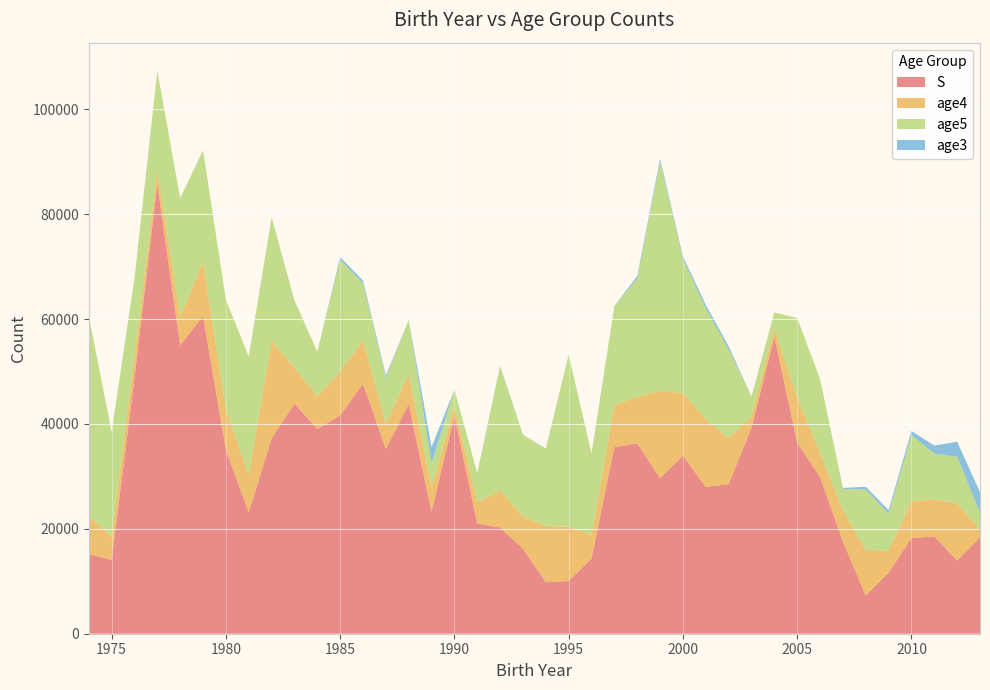

Reading left to right, transcribe all the data shown in this chart.

S: 15201	14088	48916	85784	54967	60607	35096	23162	37222	43871	39054	41640	47657	35226	43795	23246	41671	21020	20248	16207	9832	10048	14349	35587	36310	29649	33965	27966	28535	39257	56659	36433	29922	17594	7284	11641	18223	18553	13952	18378
age4: 7205	4455	3915	2626	5472	10341	7681	7219	18532	6877	6175	8287	8320	4753	5733	4688	1753	4070	7098	6094	10682	10358	4514	8038	8853	16694	11916	12932	8729	2166	1565	8468	4573	5900	8674	4229	6996	7089	10858	1564
age5: 38185	19967	14969	18940	22620	21235	20962	22480	23659	12809	8559	21394	10866	8811	10309	4620	3106	5562	23652	15639	14707	32807	15505	18865	22575	43691	25598	21153	17021	3796	3052	15288	14147	4117	11549	7035	12673	8701	8959	3052
age3: 0	0	0	0	0	0	0	0	0	17	8	494	510	451	0	3036	3	5	109	11	77	0	0	2	479	534	474	662	541	0	0	0	0	196	508	659	776	1536	2855	4029